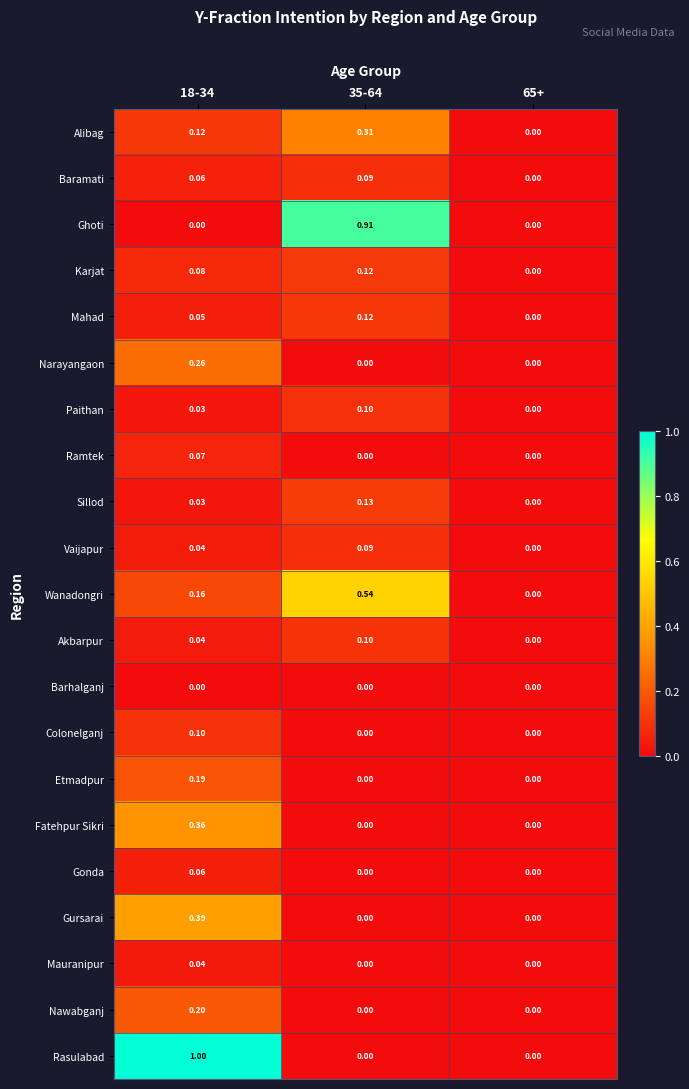

Which series has the largest total across all categories?

Rasulabad